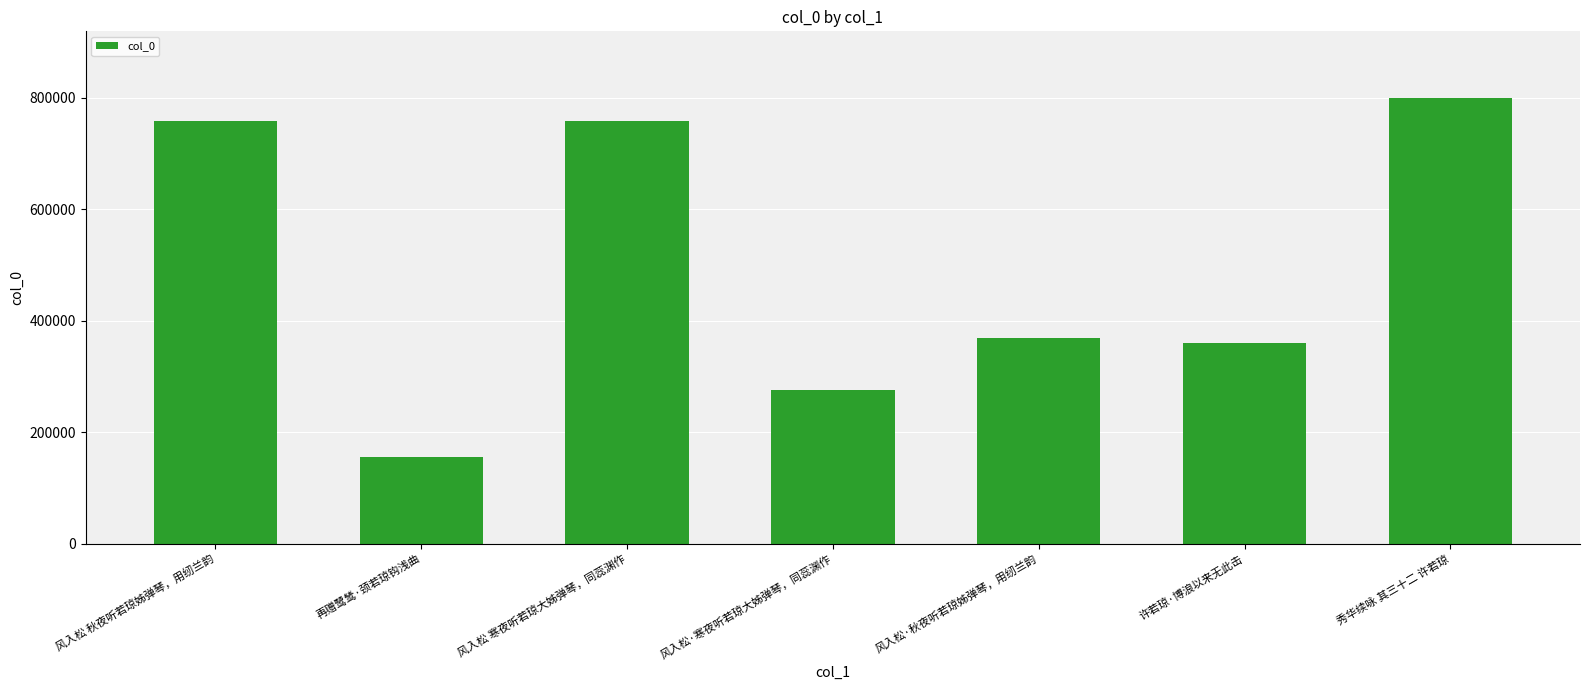

Approximately how many times larger is the value at 风入松 寒夜听若琼大姊弹琴，同蕊渊作 compared to 许若琼·博浪以来无此击?

2.1